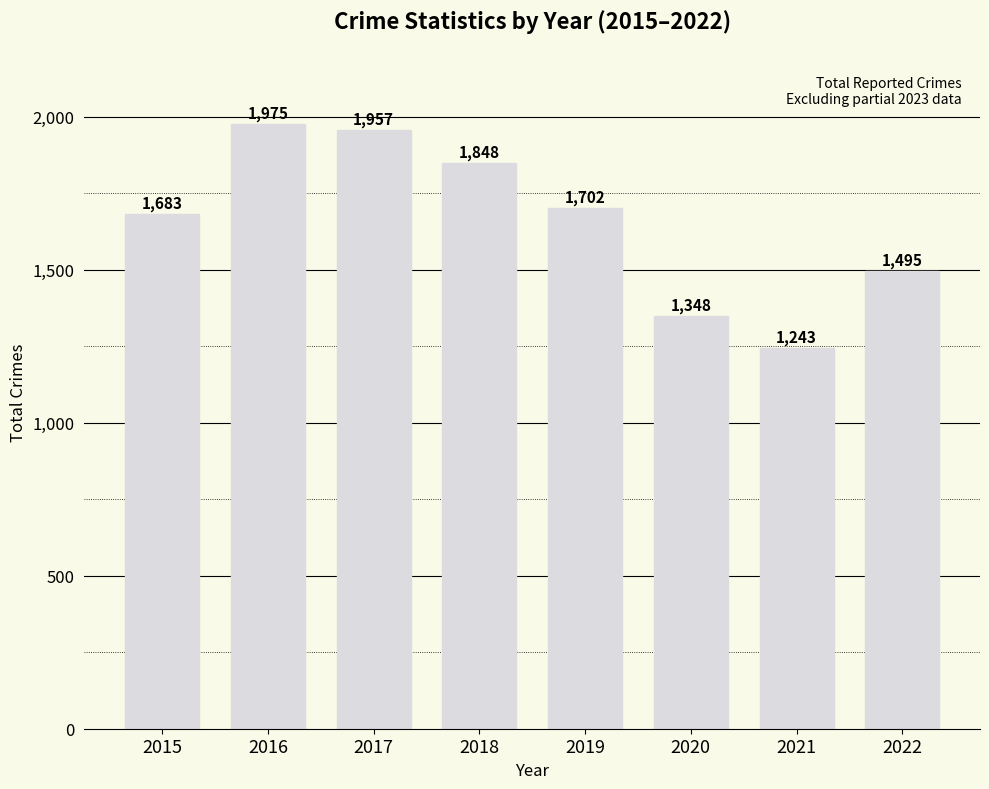

Where does the data first go above 1702?

2016